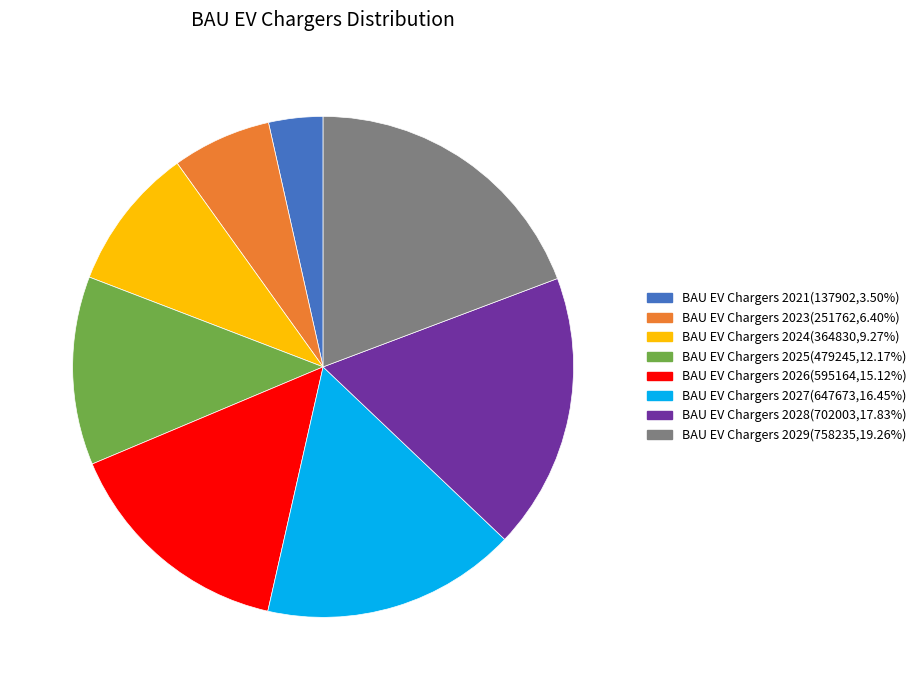

Is there any slice that represents more than half of the pie?

No